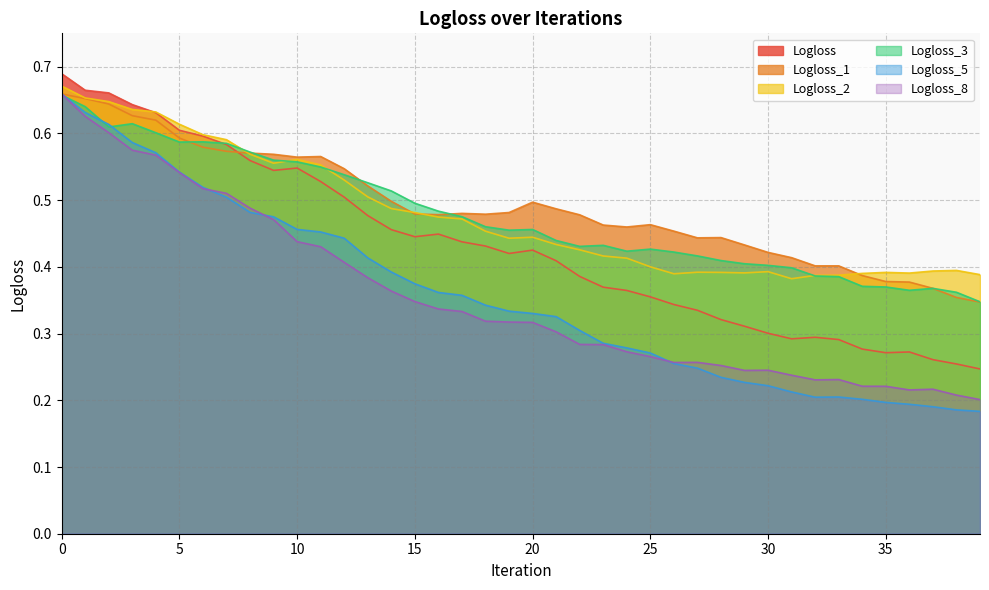

At how many categories does at least one series exceed 0?

40